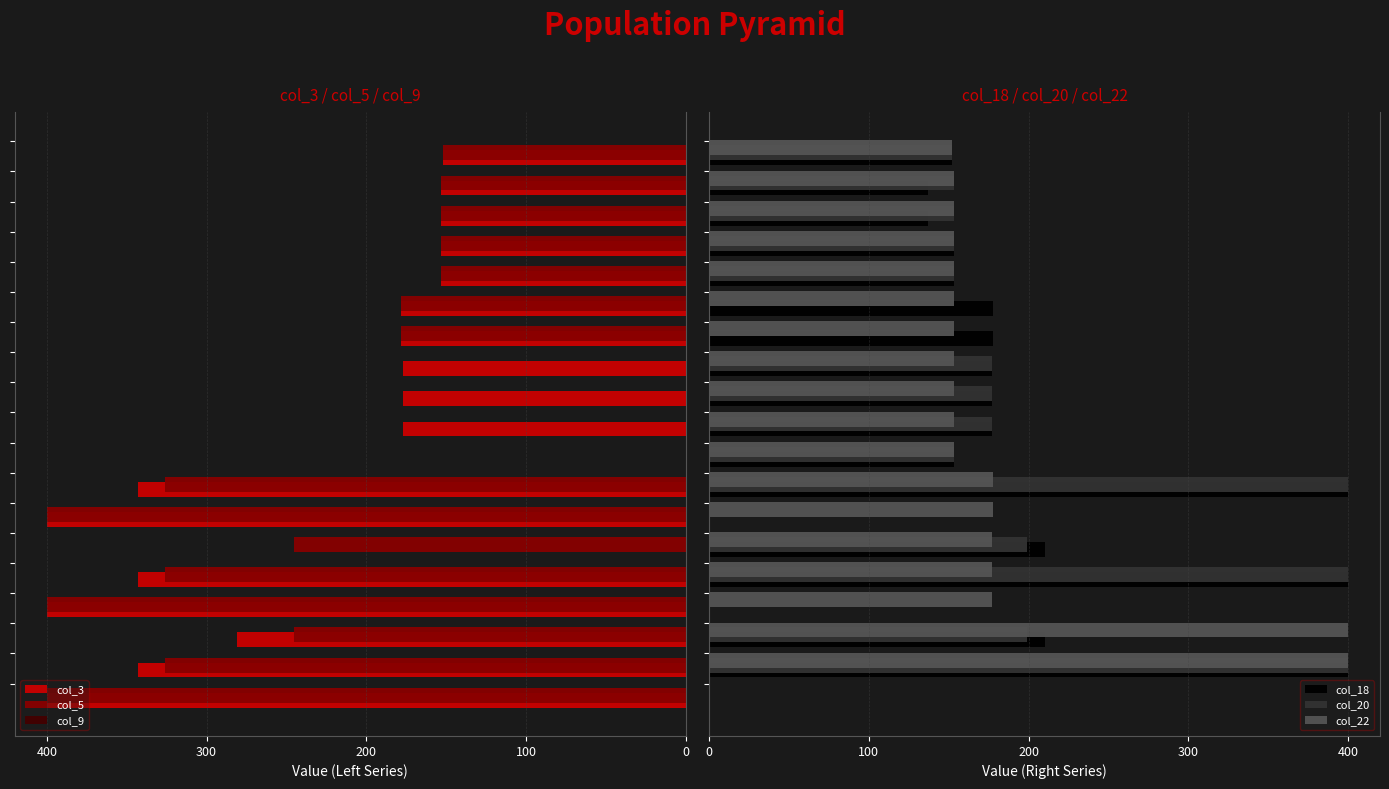

Reading left to right, what are all the values shown in this chart?

col_3: -400.0	-342.7	-281.0	-400.0	-342.7	0.0	-400.0	-342.7	0.0	-177.0	-177.0	-177.0	-178.0	-178.0	-153.0	-153.0	-153.0	-153.0	-152.0
col_5: -400.0	-325.7	-245.0	-400.0	-325.7	-245.0	-400.0	-325.7	0.0	0.0	0.0	0.0	-178.0	-178.0	-153.0	-153.0	-153.0	-153.0	-152.0
col_9: 0.5	0.5	0.5	0.5	0.5	0.5	0.5	0.5	0.5	0.5	0.5	0.5	0.5	0.5	0.5	0.5	0.5	0.5	0.5
col_18: 0.0	400.0	210.0	0.0	400.0	210.0	0.0	400.0	153.0	177.0	177.0	177.0	178.0	178.0	153.0	153.0	137.0	137.0	152.0
col_20: 0.0	400.0	199.2	0.0	400.0	199.2	0.0	400.0	153.0	177.0	177.0	177.0	0.0	0.0	153.0	153.0	153.0	153.0	152.0
col_22: 0.0	400.0	400.0	177.0	177.0	177.0	178.0	178.0	153.0	153.0	153.0	153.0	153.0	153.0	153.0	153.0	153.0	153.0	152.0